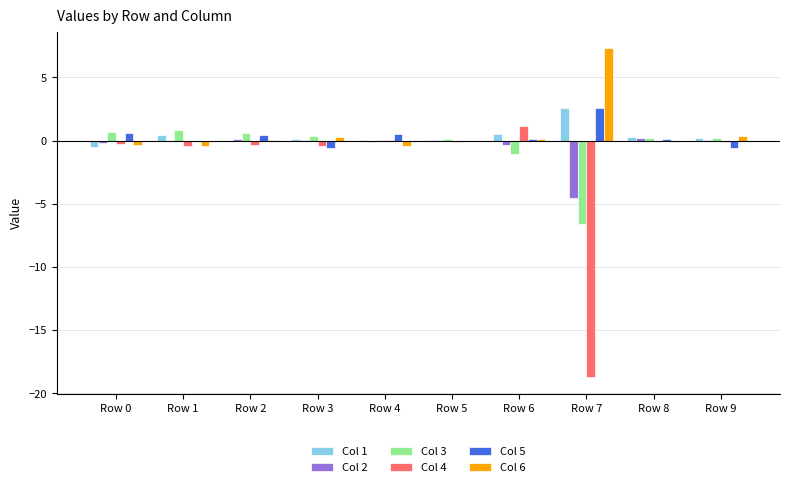

At which category does the chart reach its peak across all series?

Row 7